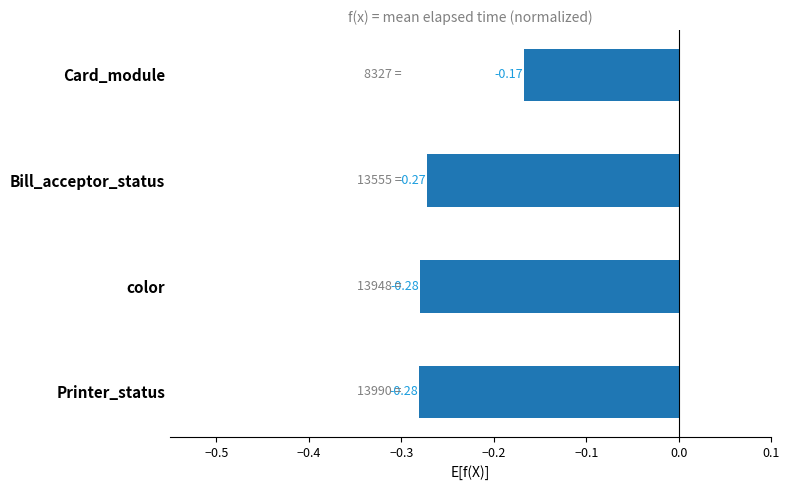

What is the change in value from Printer_status to Card_module?

+0.1